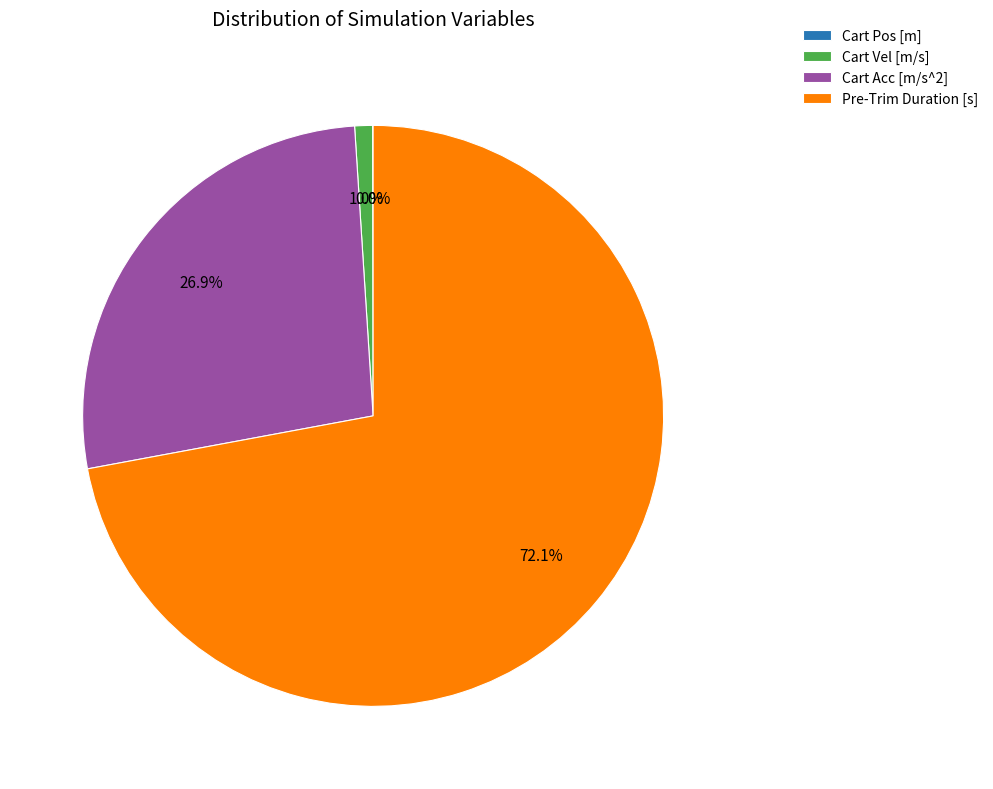

Which category accounts for the majority?

Pre-Trim Duration [s]